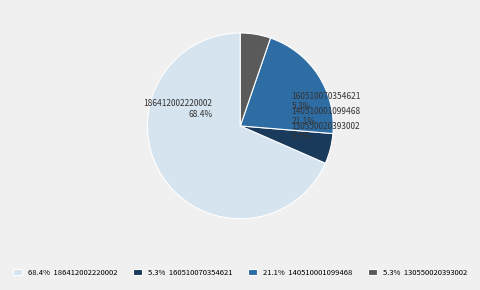

The 160510070354621 slice represents 13% of the pie. True or false?

False